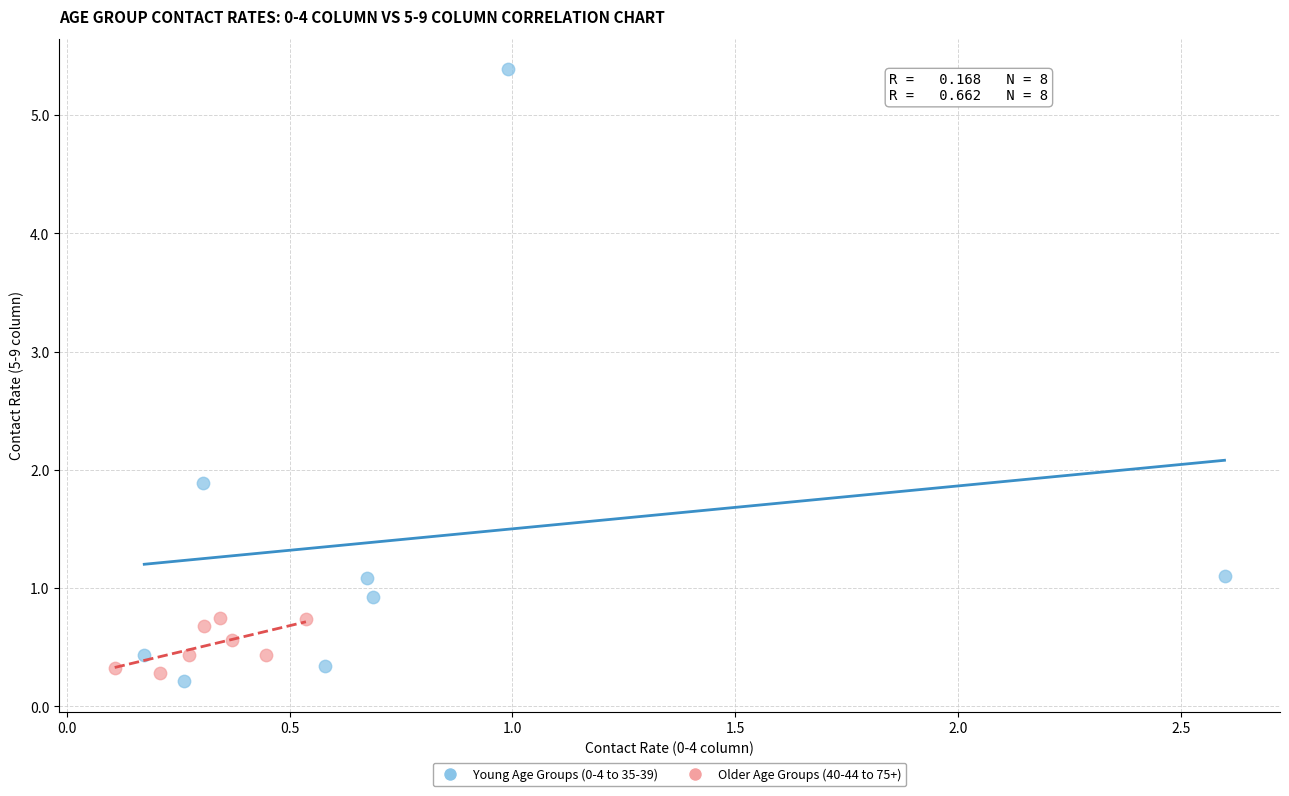

What are all the series names shown in the legend?

Young Age Groups (0-4 to 35-39), Older Age Groups (40-44 to 75+)